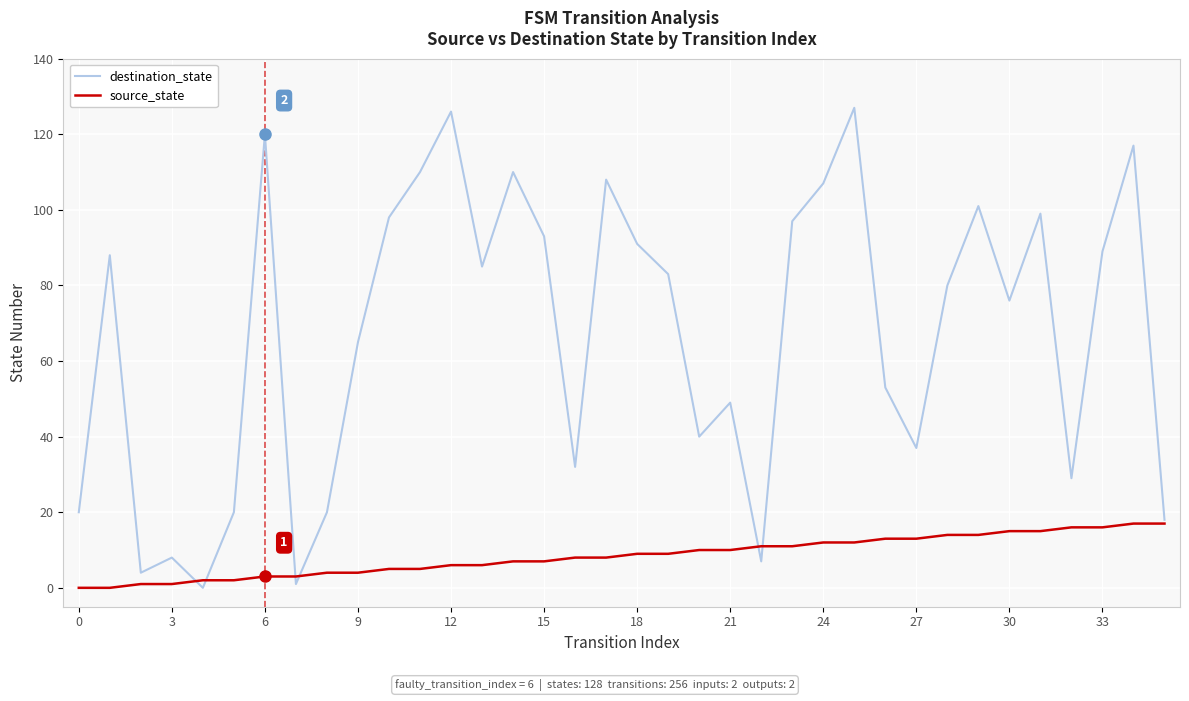

Rank the series by their maximum value, from highest to lowest.

destination_state, source_state